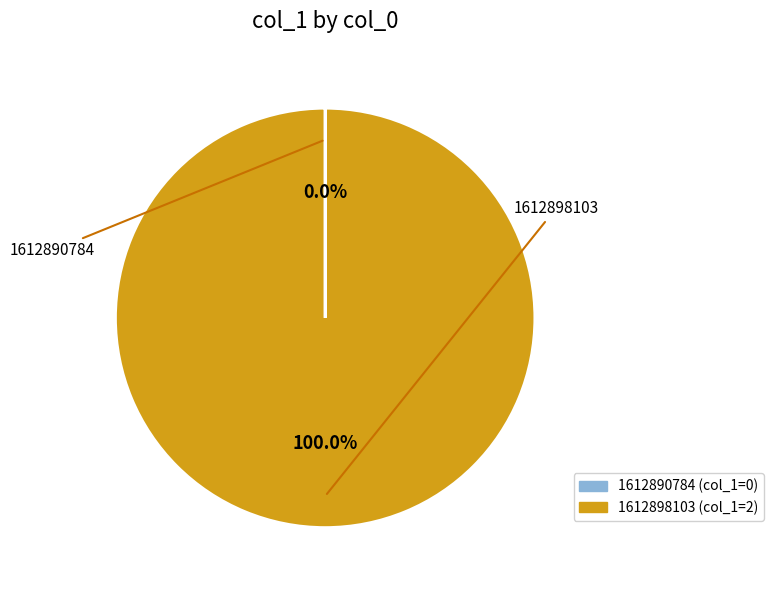

Which slice represents more than half of the pie?

1612898103